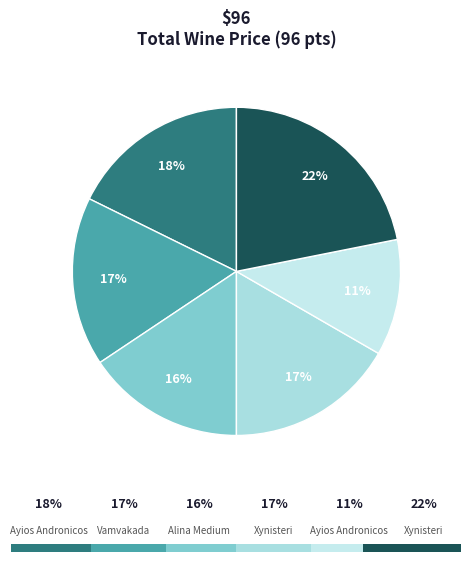

Approximately how many times larger is the value at Alina Medium Dry
(White Blend) compared to Ayios Andronicos
(Chrysorroyiatissa)?

1.4